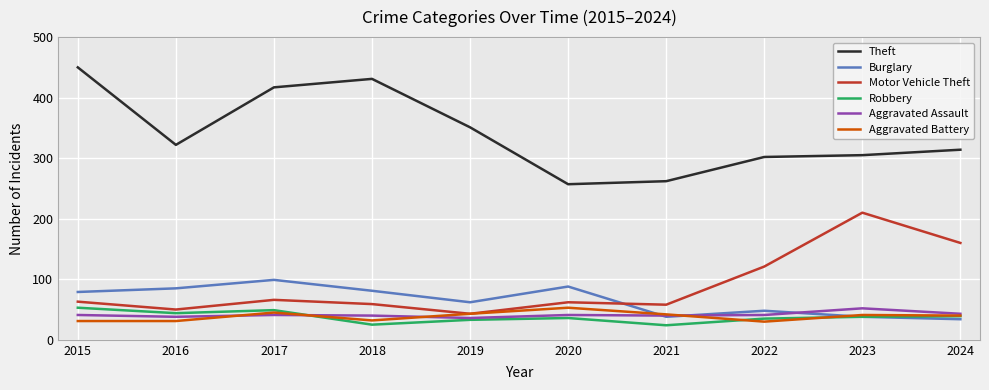

How many lines are shown in the chart?

6